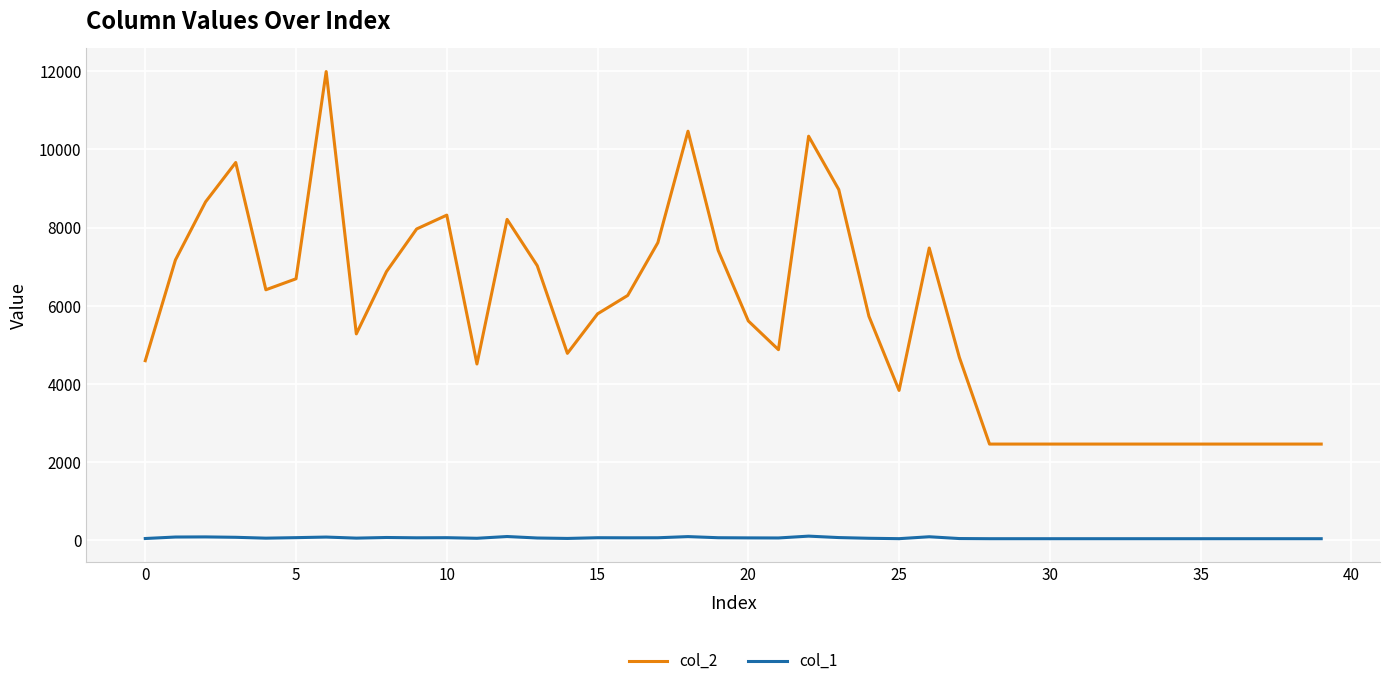

How many lines are shown in the chart?

2